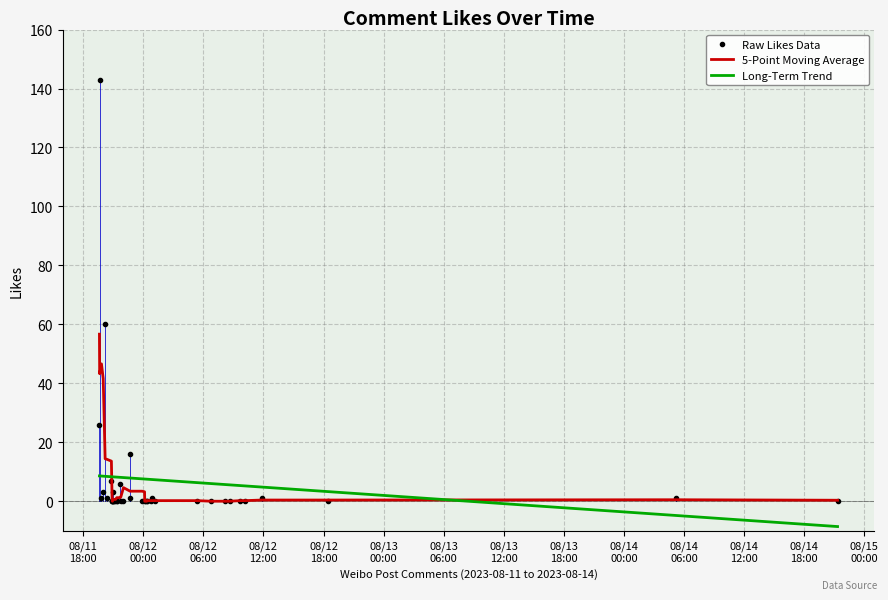

What are all the series names shown in the legend?

Raw Likes Data, 5-Point Moving Average, Long-Term Trend